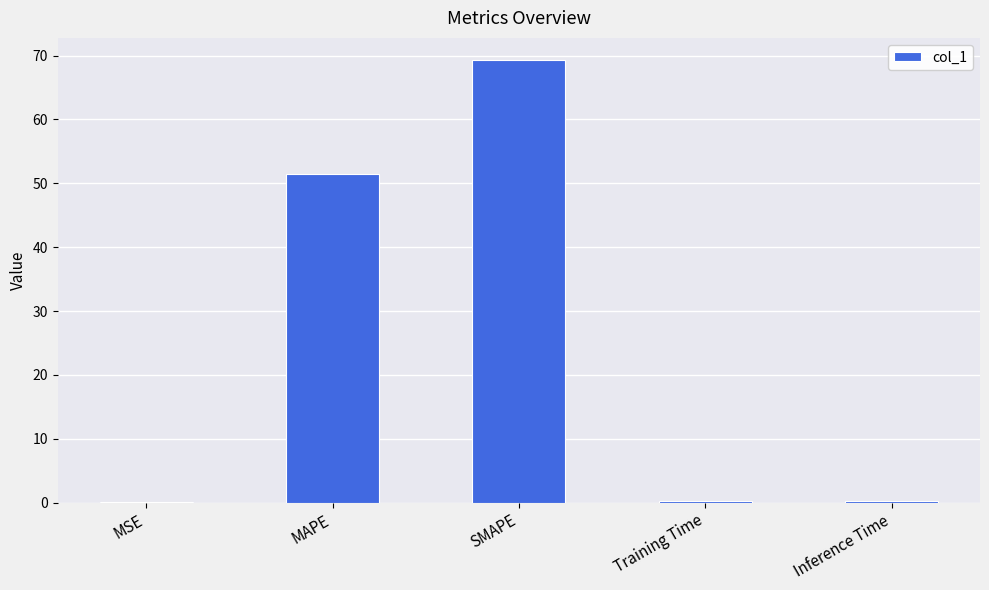

What is the sum of the values at Training Time and MAPE?

51.7